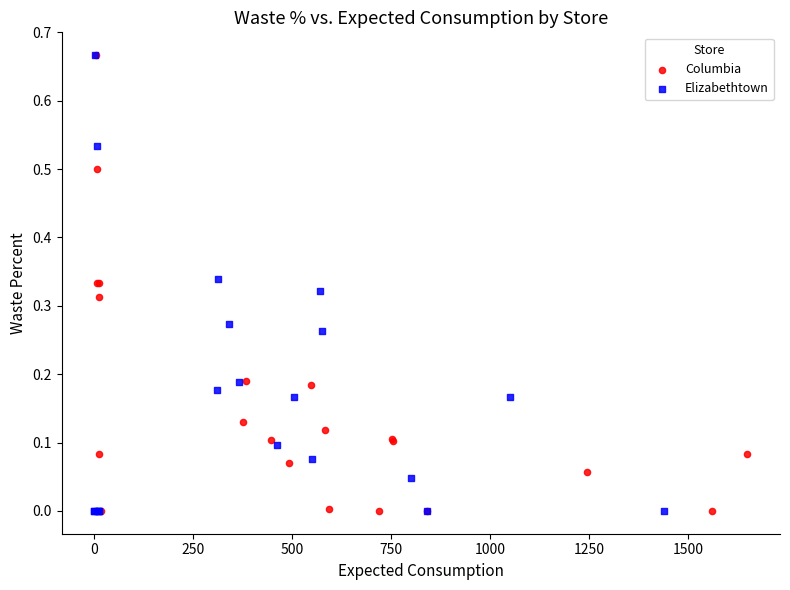

What are all the series names shown in the legend?

Columbia, Elizabethtown